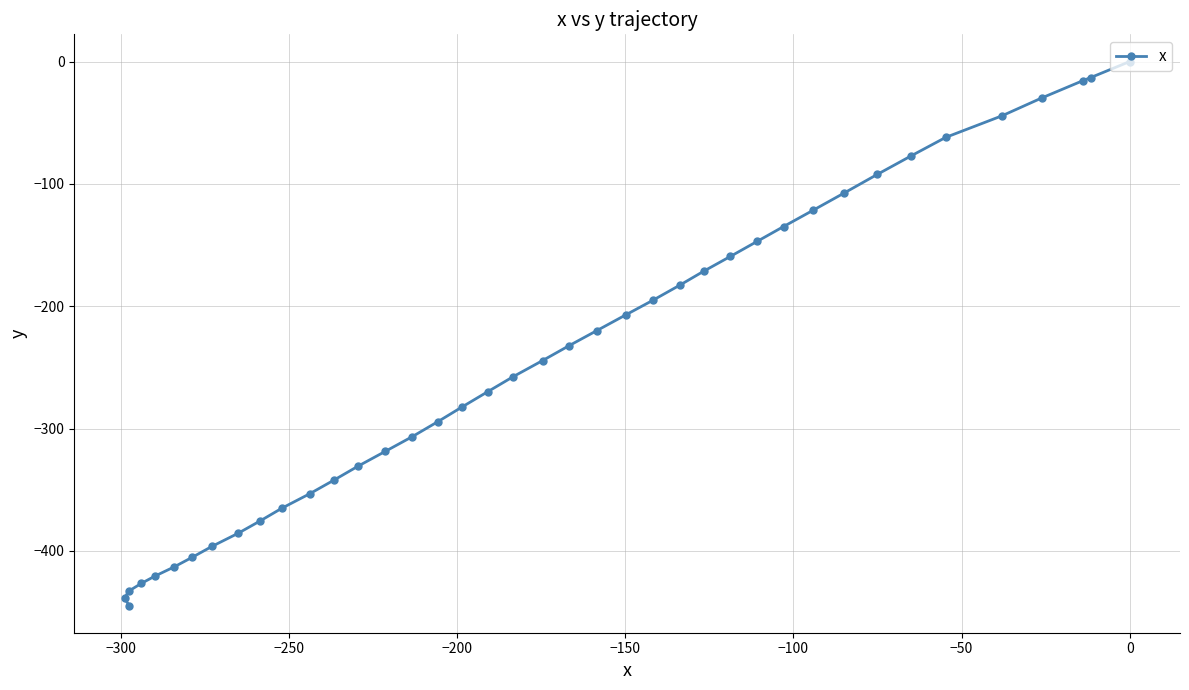

What is the difference between the maximum and second lowest values?

438.9